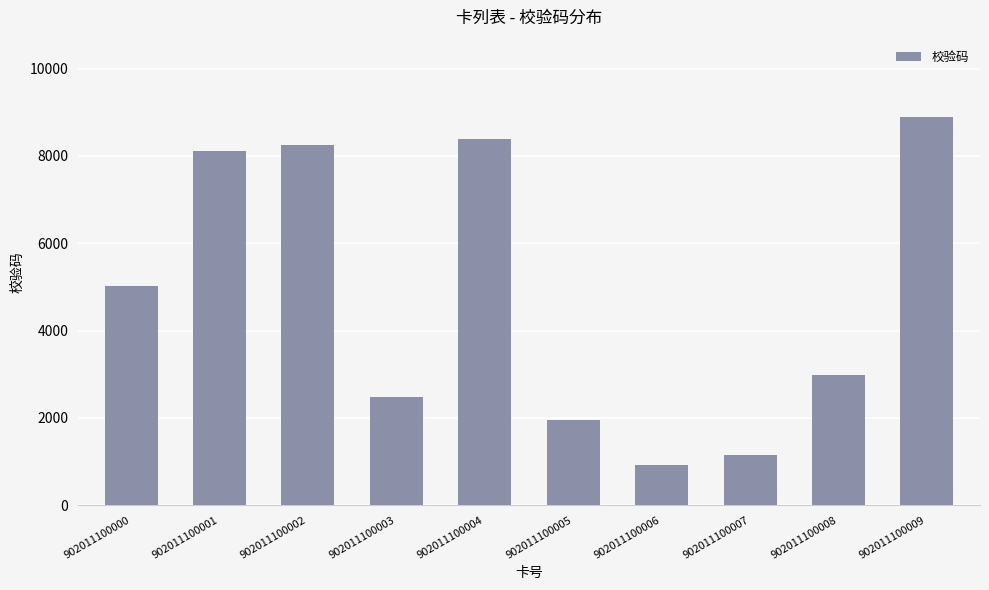

What is the smallest value displayed?

926